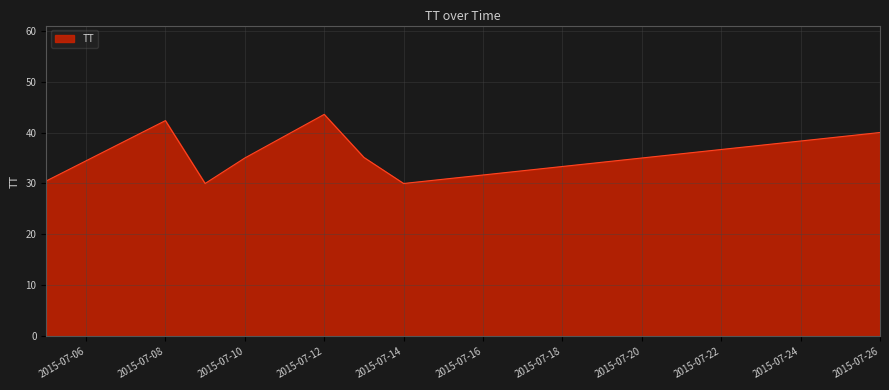

What is the greatest value displayed?

43.6